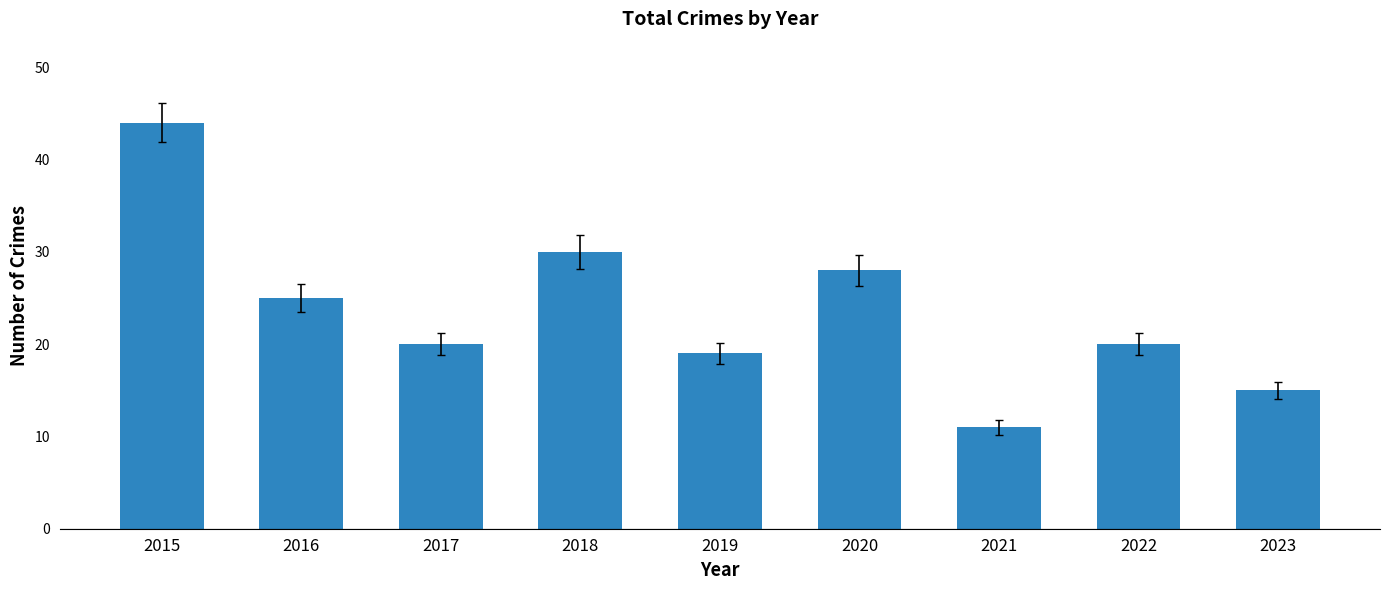

Reading right to left, what are all the values shown in this chart?

15	20	11	28	19	30	20	25	44